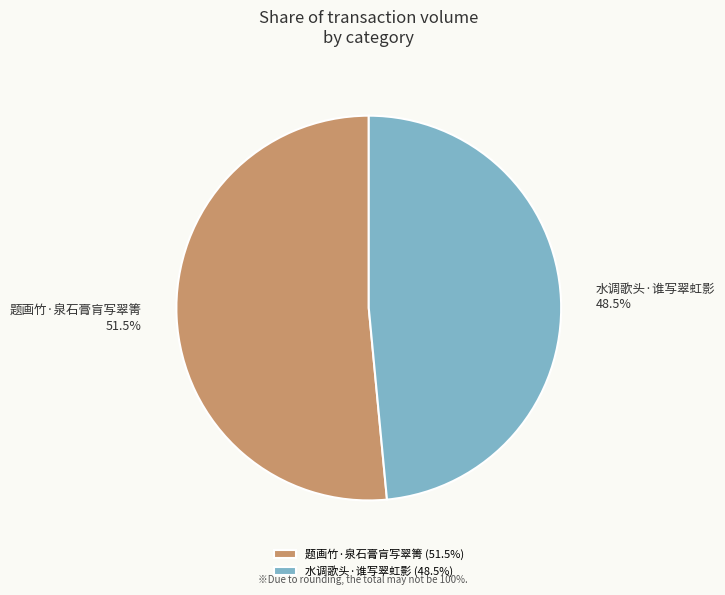

Is 水调歌头·谁写翠虹影 the majority of the pie?

No